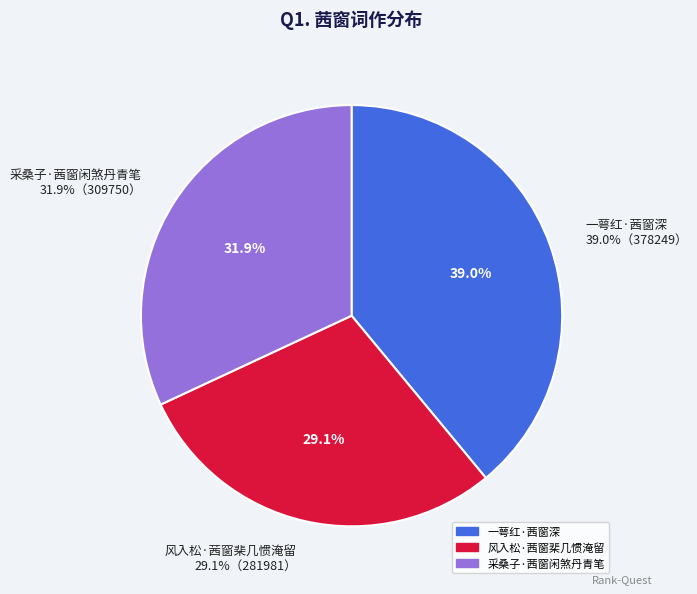

Which has a higher value, 风入松·茜窗棐几惯淹留 or 采桑子·茜窗闲煞丹青笔?

采桑子·茜窗闲煞丹青笔